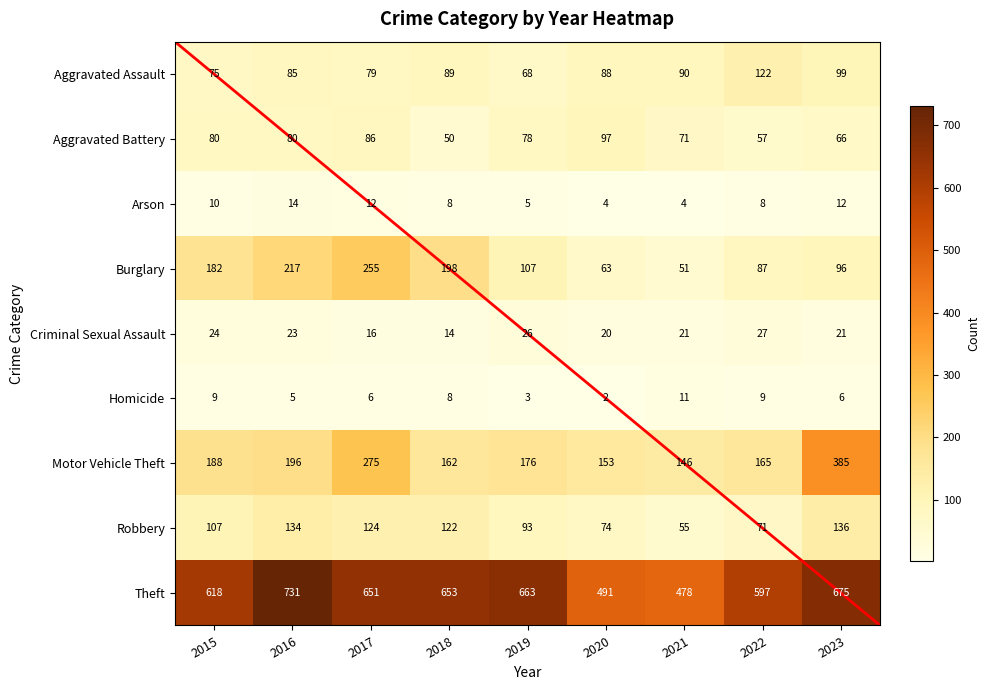

What is the maximum value shown in the chart?

731